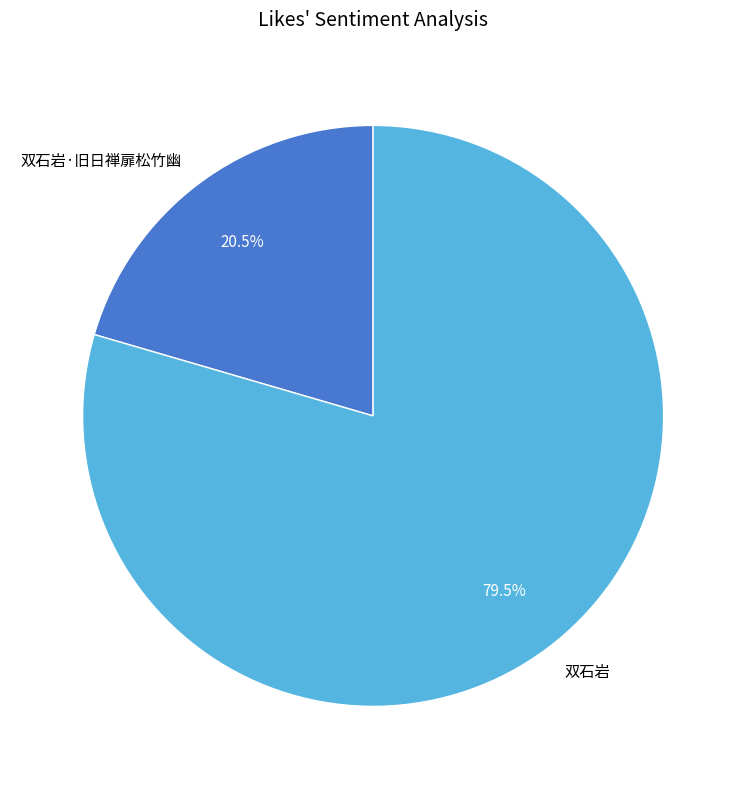

Which has a higher value, 双石岩·旧日禅扉松竹幽 or 双石岩?

双石岩